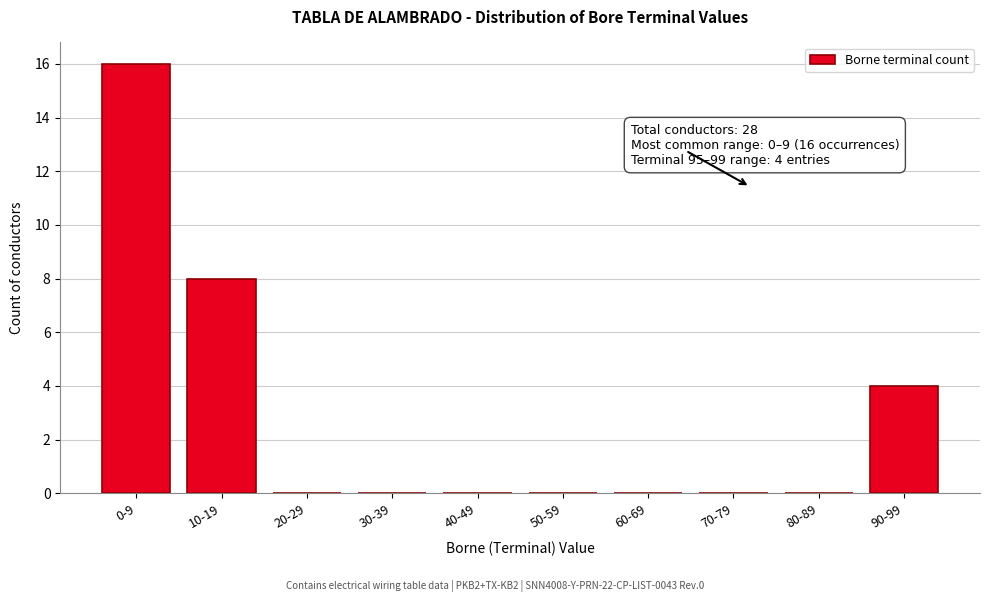

Reading right to left, list all the values displayed in this chart.

90-99=4	80-89=0	70-79=0	60-69=0	50-59=0	40-49=0	30-39=0	20-29=0	10-19=8	0-9=16